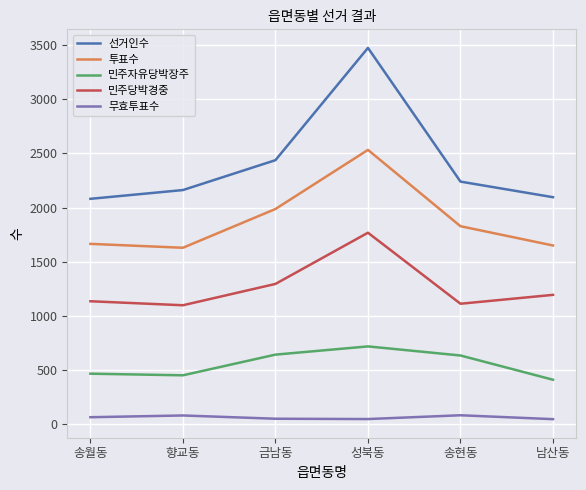

The value of 선거인수 at 송월동 is 2081. True or false?

True